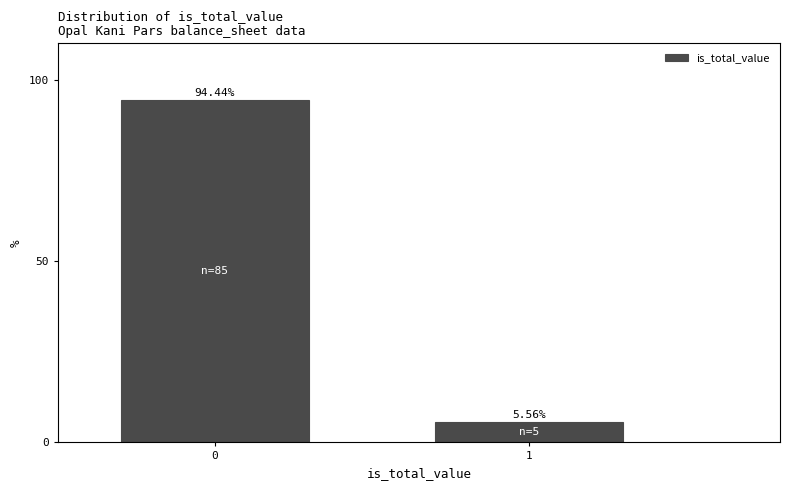

What is the sum of the values at 0 and 1?

100.0